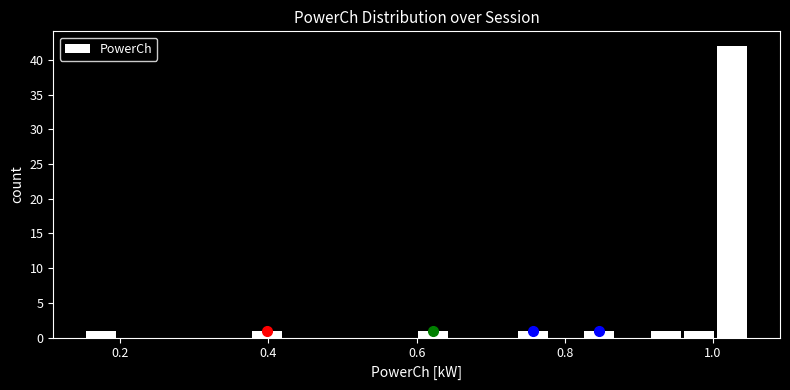

Read against the x-axis, roughly where is the centre of the tallest bar?

1.02